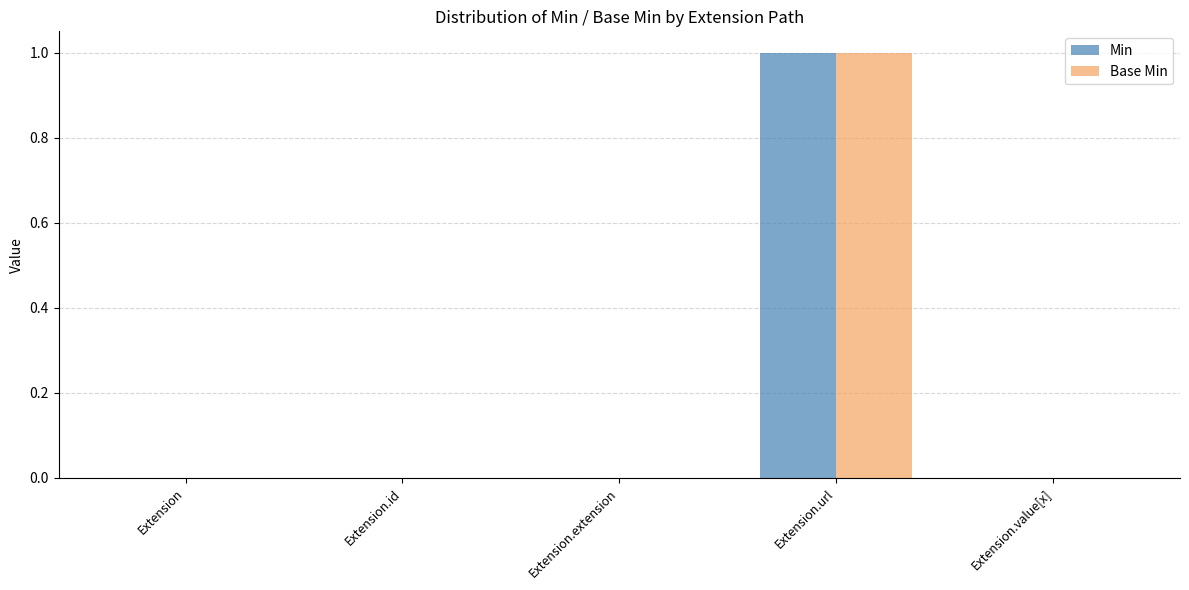

The value of Min at Extension.url is 0. True or false?

False